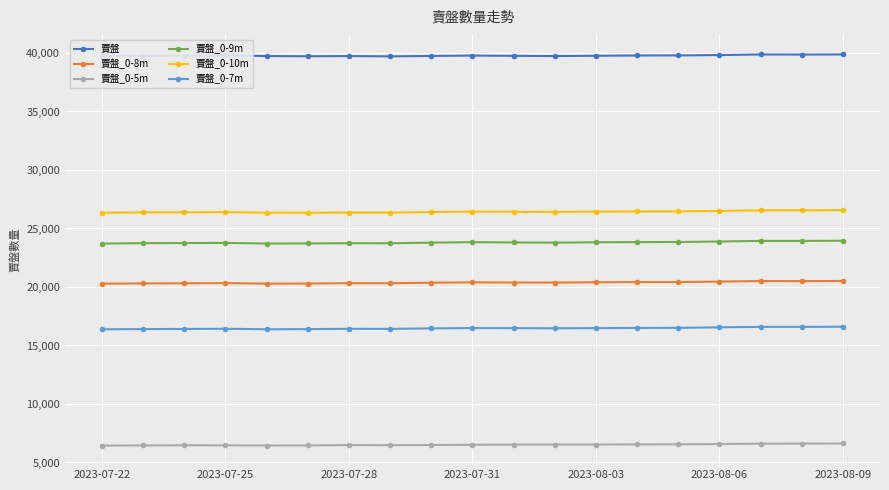

What is the value of the 賣盤_0-5m point at the 1st from the left?

6445